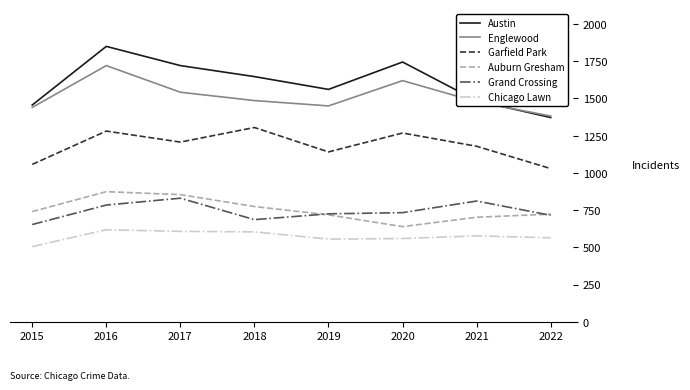

Is it true that Austin equals 1485 at 2021?

True